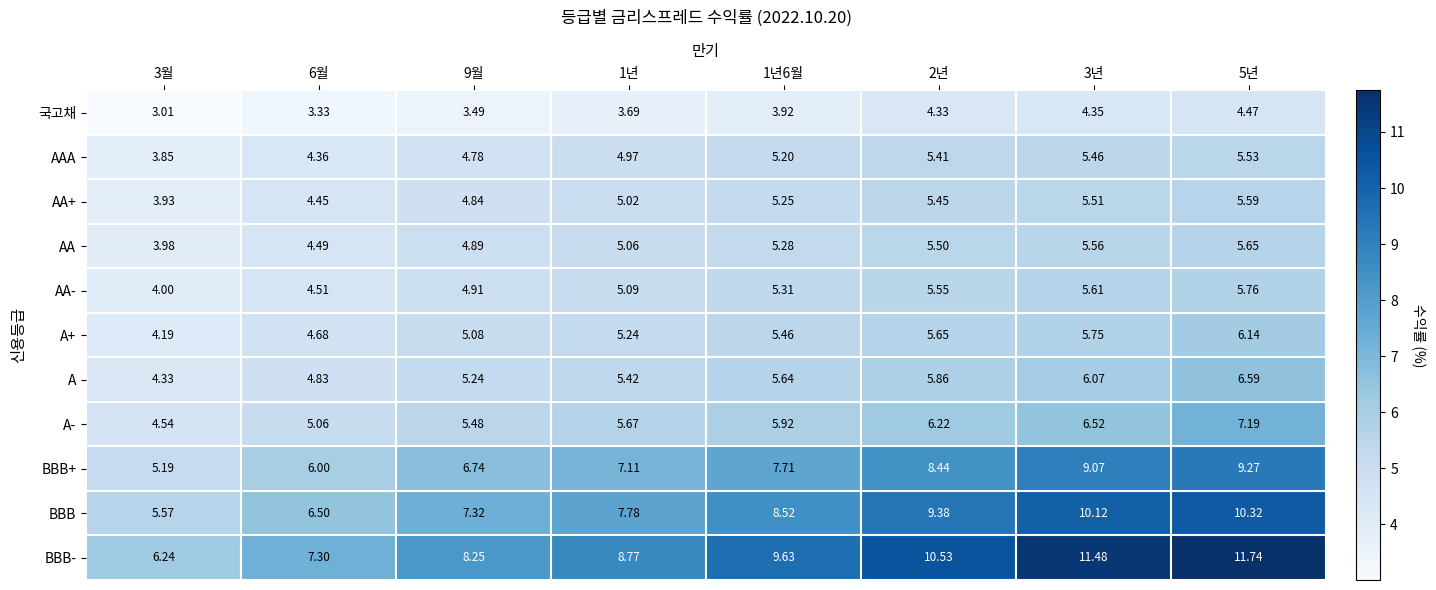

Rank the series by their maximum value, from lowest to highest.

국고채, AAA, AA+, AA, AA-, A+, A, A-, BBB+, BBB, BBB-